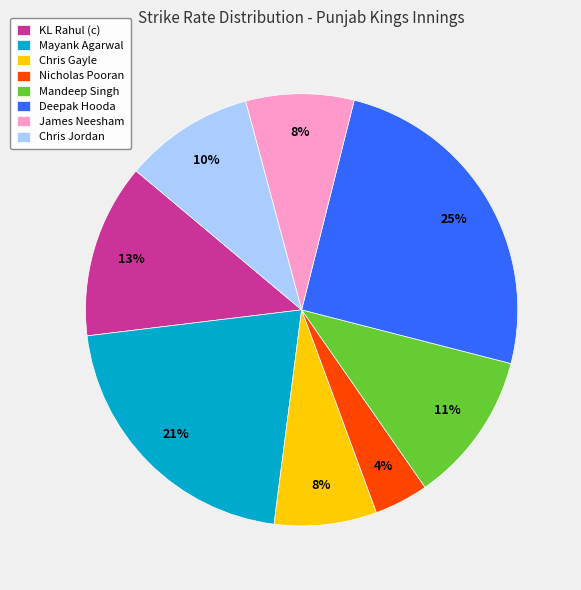

True or false: Chris Jordan accounts for 1% of the total.

False